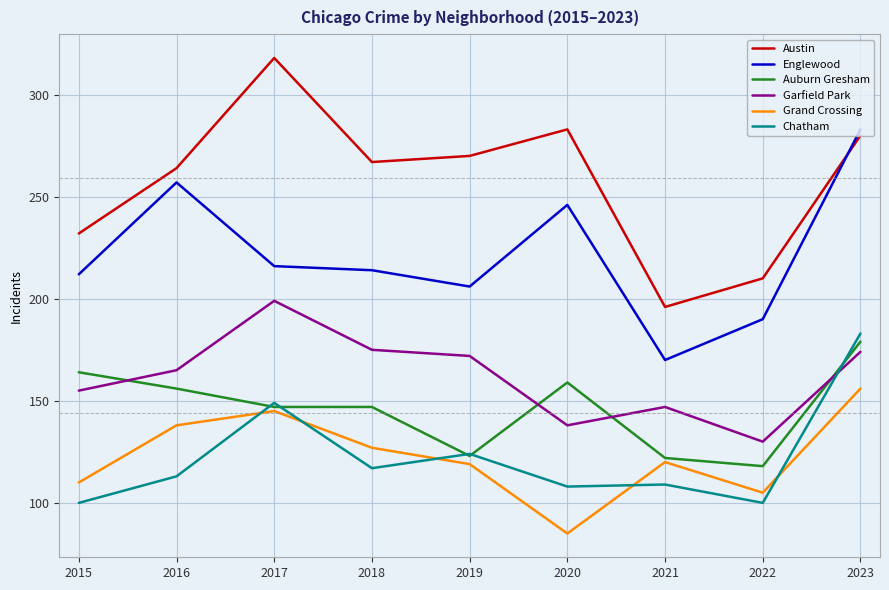

What value does the Auburn Gresham series have at 2022, to the nearest 5?

120